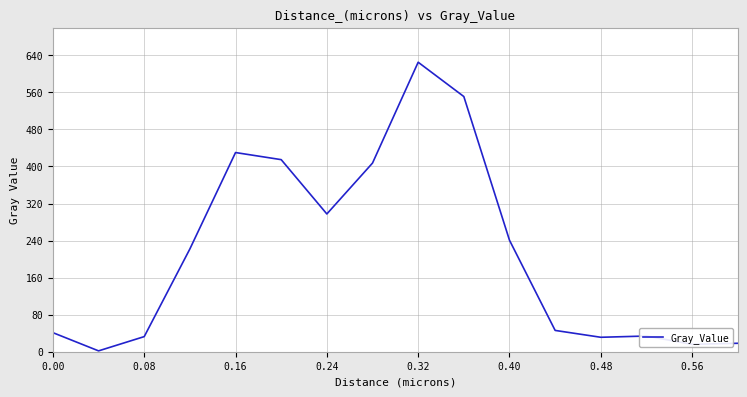

What is the greatest value displayed?

625.1